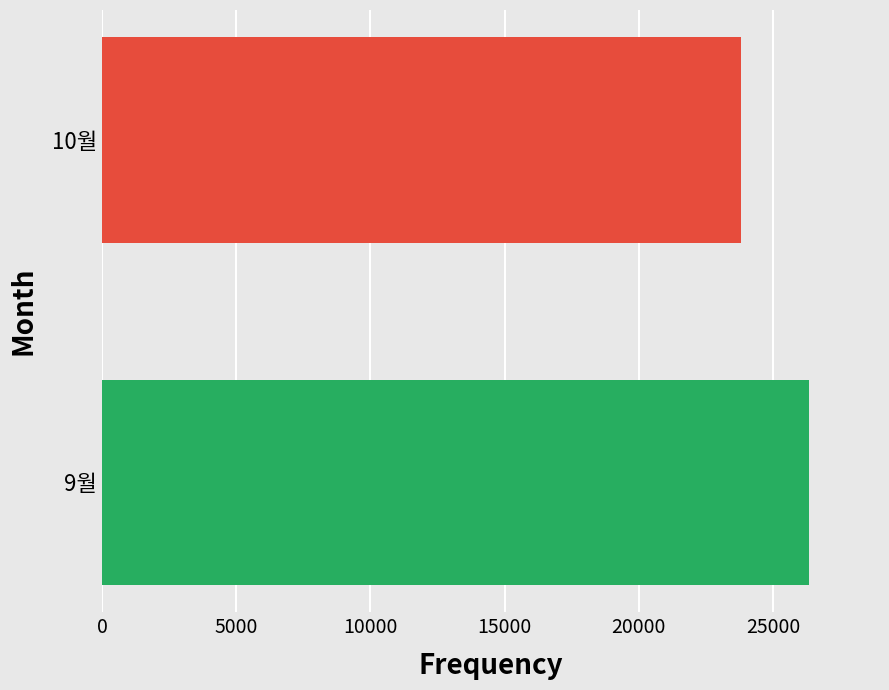

List the labels in order of value, largest first.

9월, 10월